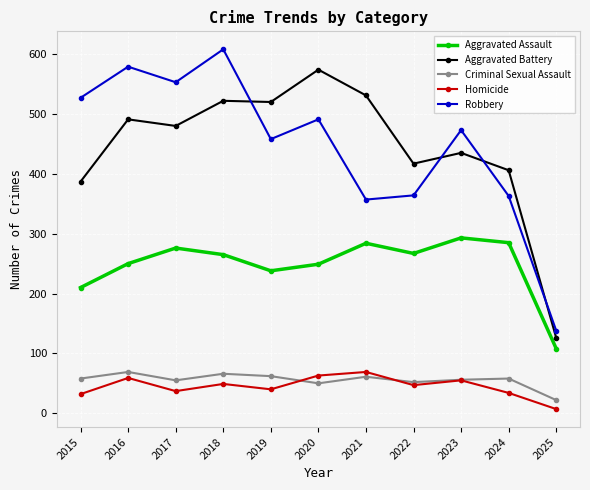

What is the sum of all Robbery values?

4911